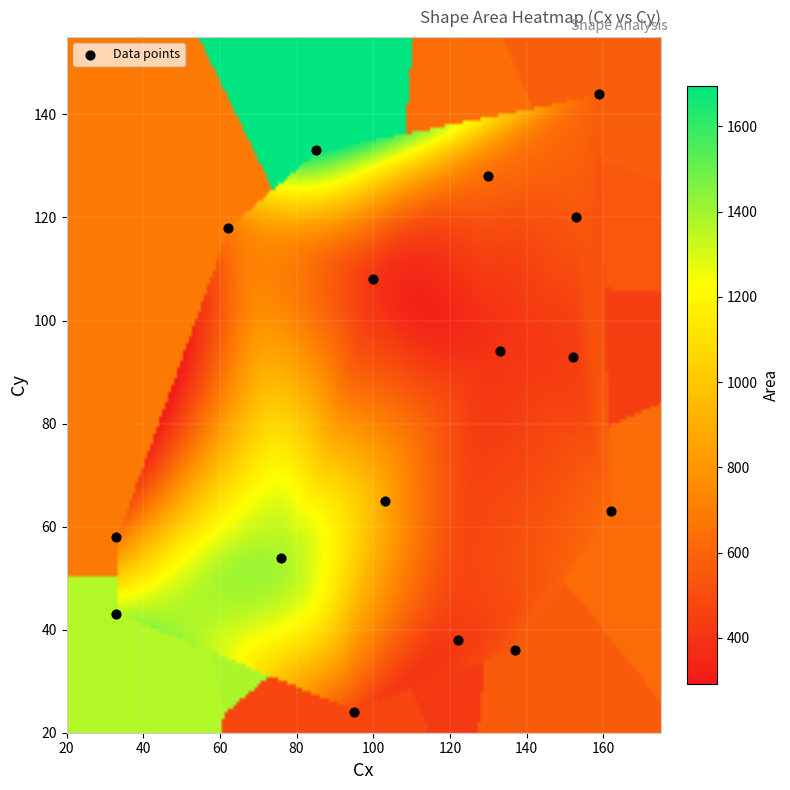

What is the range of Y values (max minus min)?

120